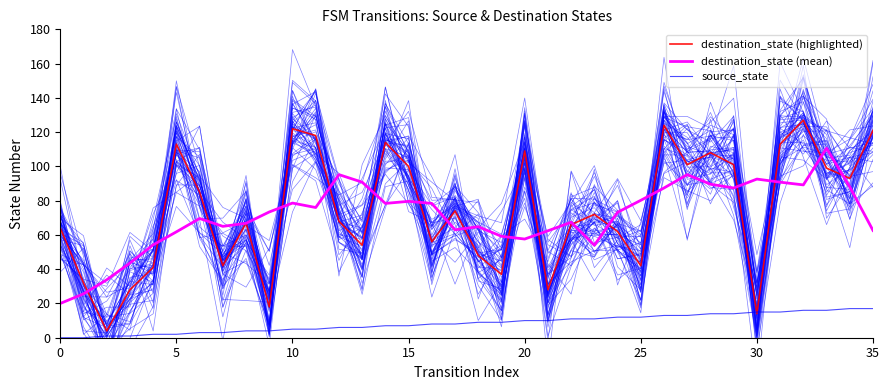

Reading right to left, list all the values displayed in this chart.

destination_state (highlighted): 121.0	93.0	99.0	127.0	113.0	14.0	101.0	108.0	101.0	124.0	42.0	62.0	72.0	66.0	28.0	109.0	37.0	48.0	74.0	56.0	100.0	114.0	54.0	68.0	118.0	122.0	18.0	67.0	42.0	85.0	113.0	41.0	28.0	4.0	32.0	64.0
destination_state (mean): 62.6	88.0	110.6	89.2	90.8	92.6	87.4	89.6	95.2	87.4	80.2	73.2	54.0	67.4	62.4	57.6	59.2	64.8	63.0	78.4	79.6	78.4	90.8	95.2	76.0	78.6	73.4	66.8	65.0	69.6	61.8	54.2	43.6	33.8	25.6	20.0
source_state: 17.0	17.0	16.0	16.0	15.0	15.0	14.0	14.0	13.0	13.0	12.0	12.0	11.0	11.0	10.0	10.0	9.0	9.0	8.0	8.0	7.0	7.0	6.0	6.0	5.0	5.0	4.0	4.0	3.0	3.0	2.0	2.0	1.0	1.0	0.0	0.0